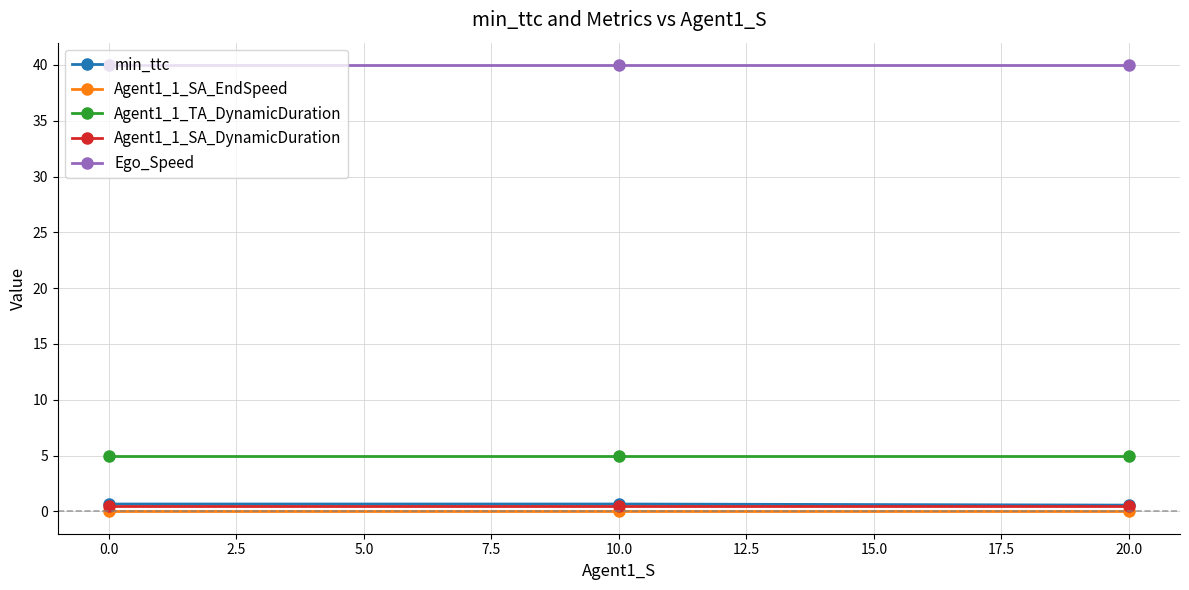

What is the label of the 1st point from the right?

20.0